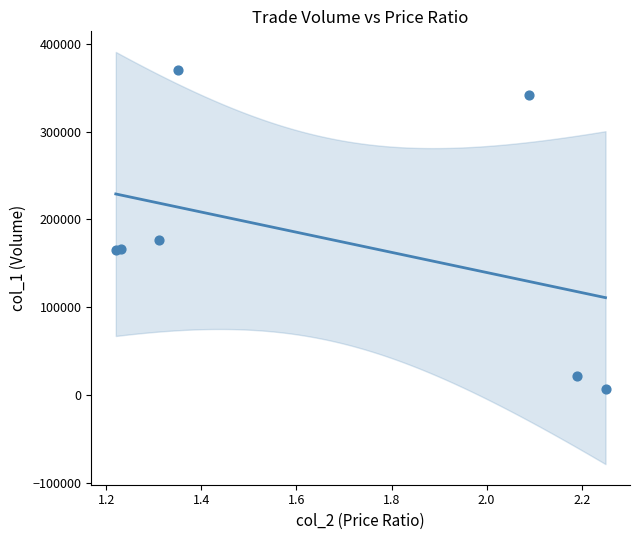

What Y value in the scatter plot is closest to 188325?

176850